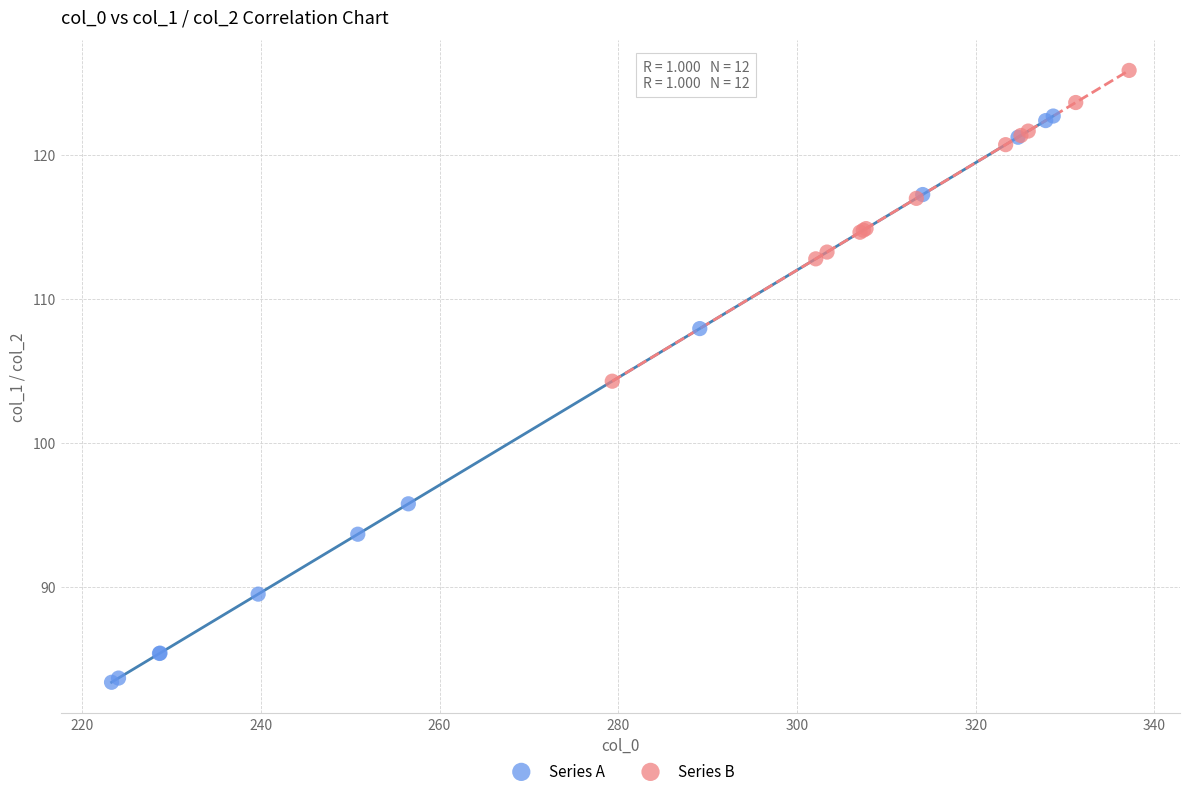

Which series has the largest Y range (max minus min)?

Series A